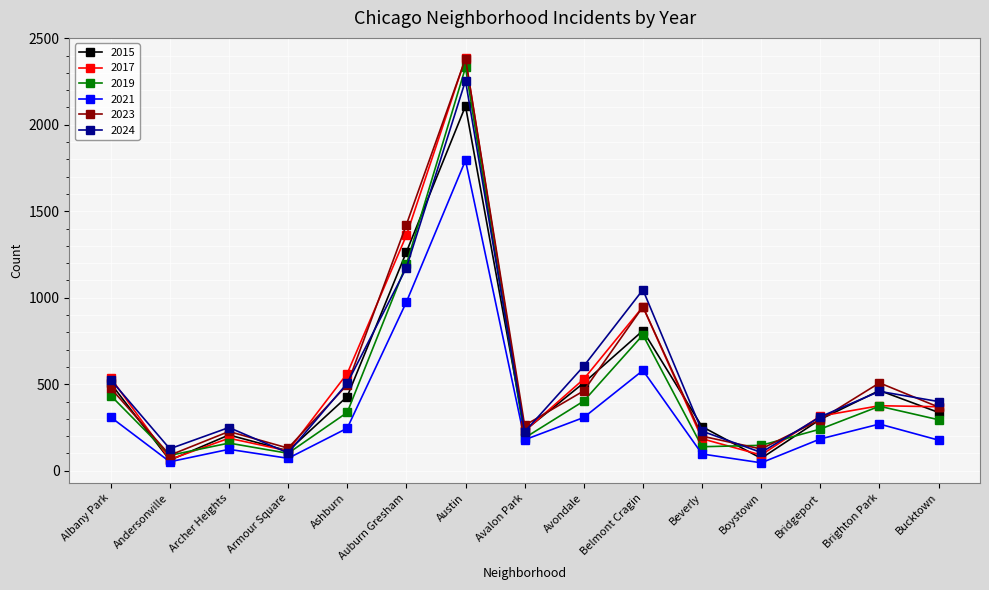

The value of 2015 at Ashburn is 429. True or false?

True